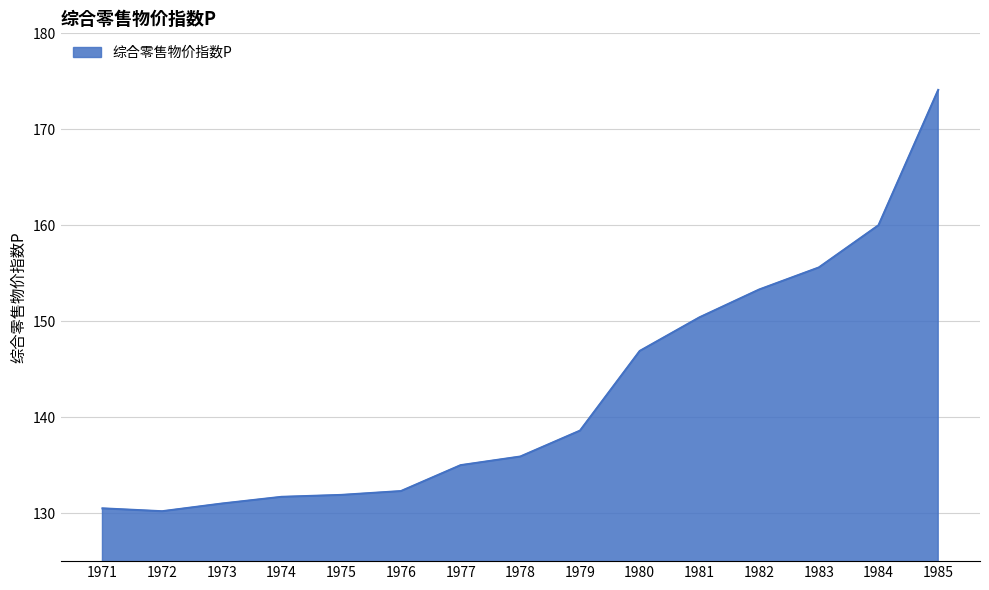

What is the difference between the values at 1985 and 1976?

41.8